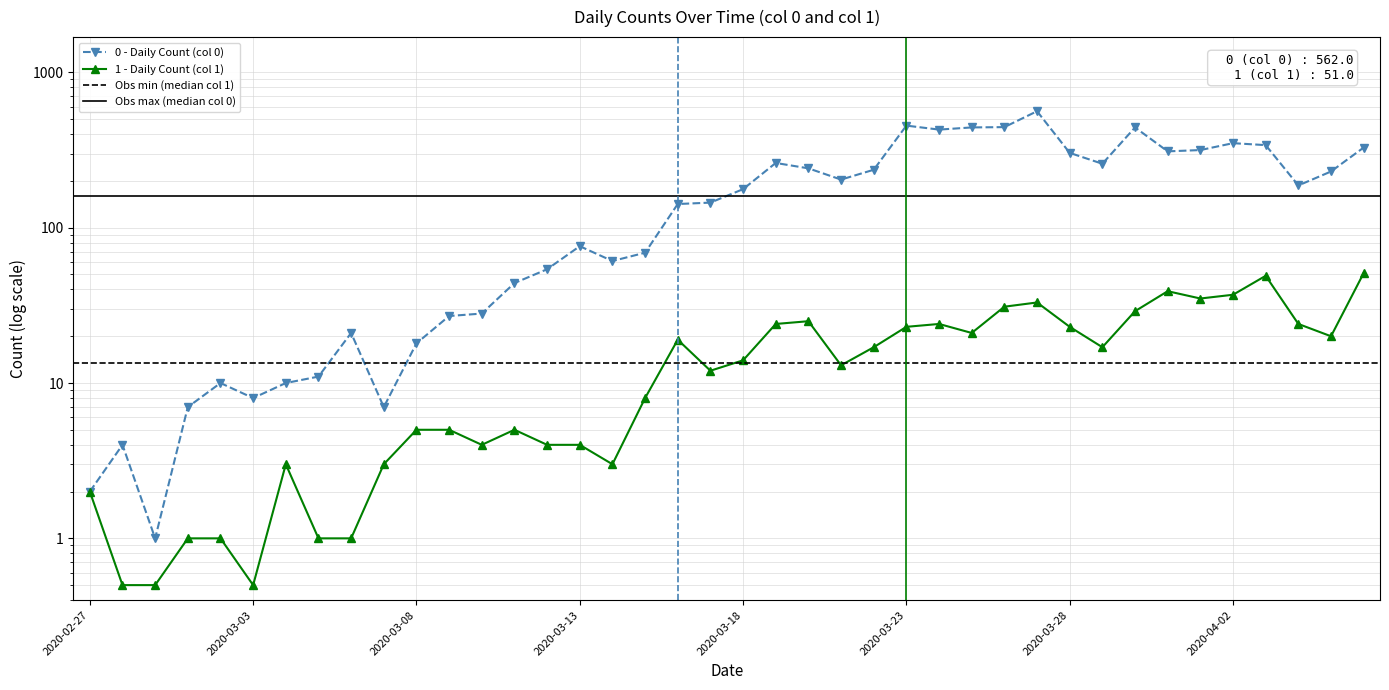

What is the average value of the 1 series?

15.8